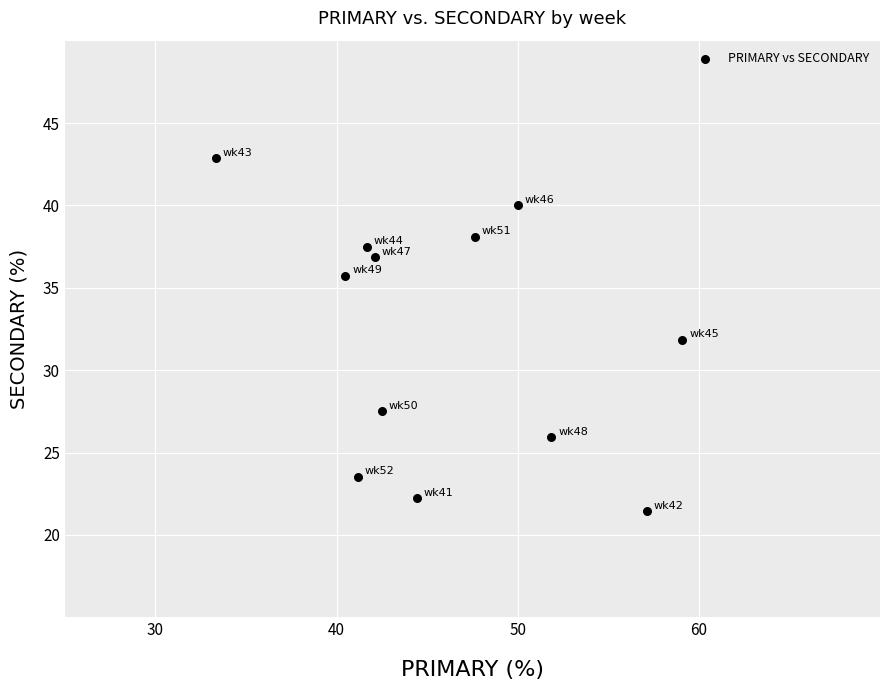

What is the average Y value?

32.0